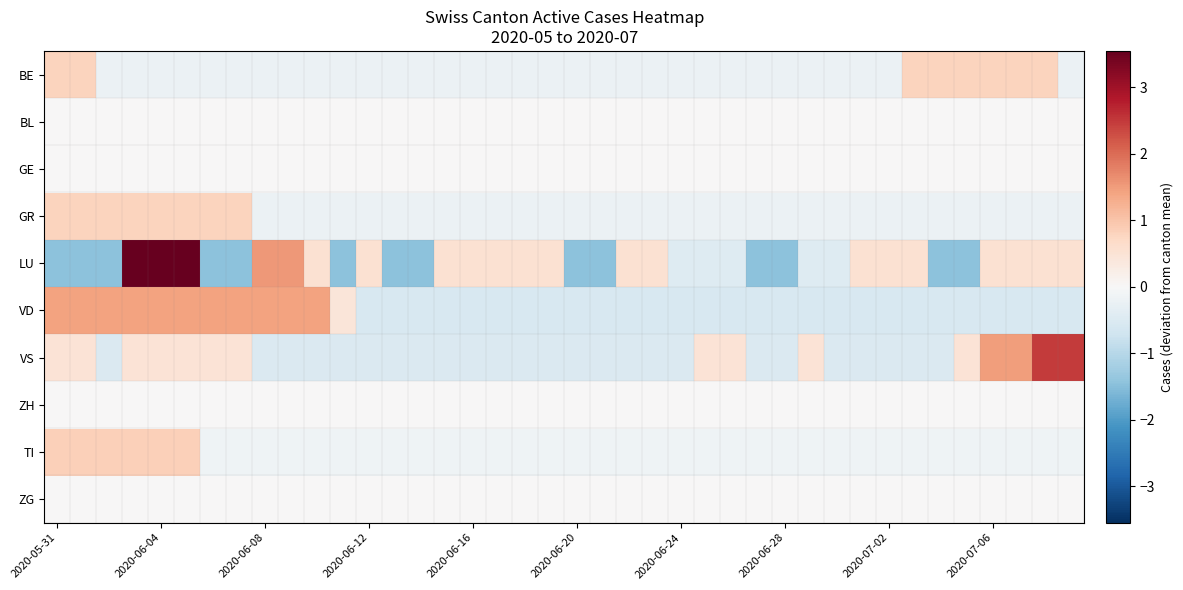

Count the number of categories in the chart.

40